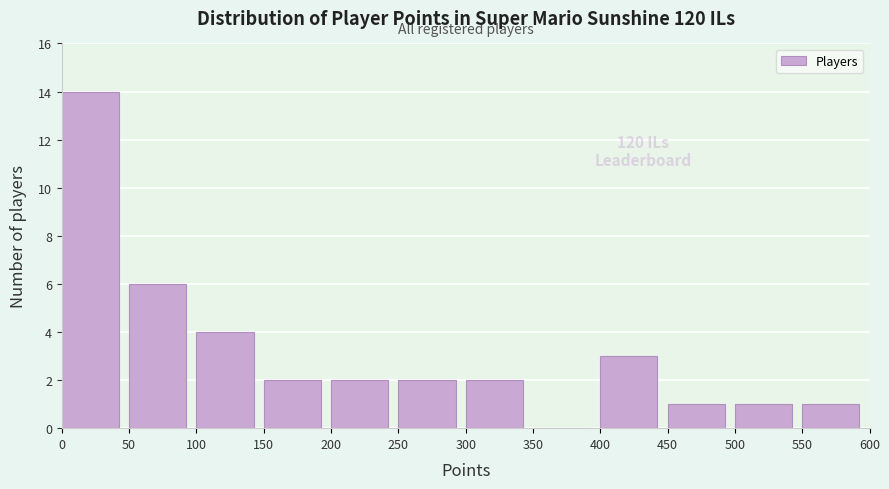

Which range on the x-axis has the tallest bar?

0 to 50